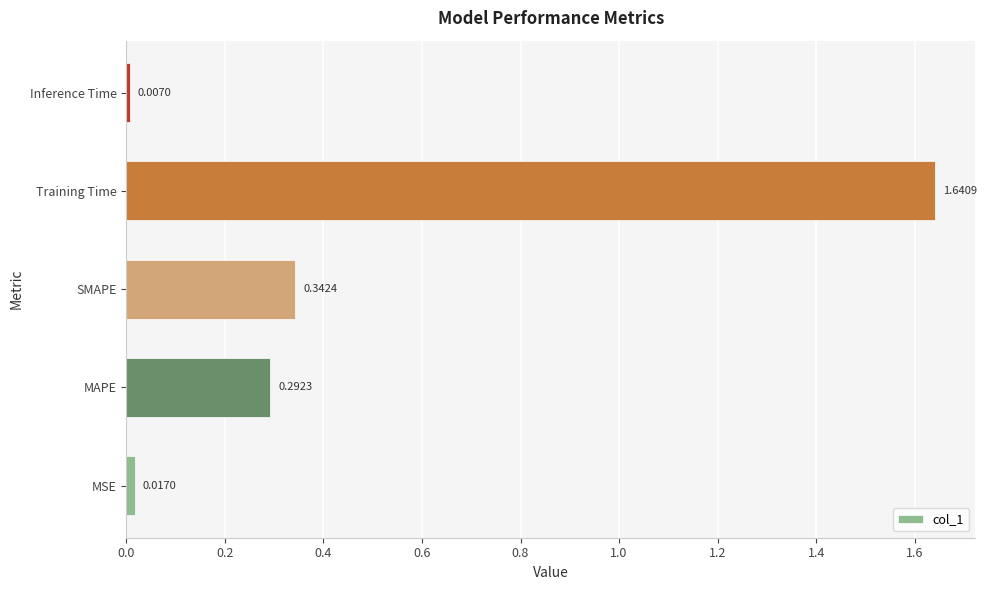

What is the average value?

0.5